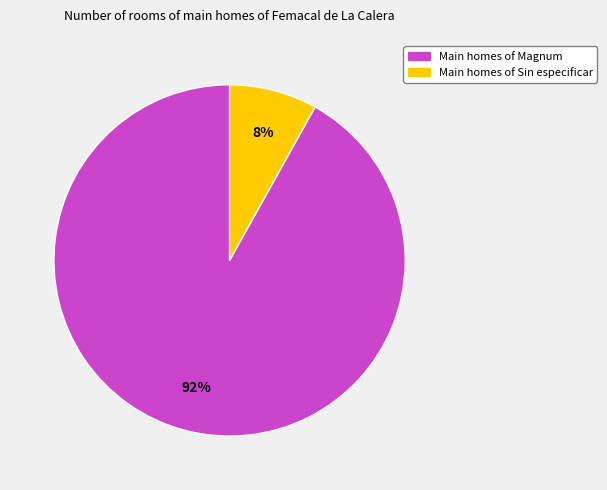

Is there a majority slice in this chart?

Yes